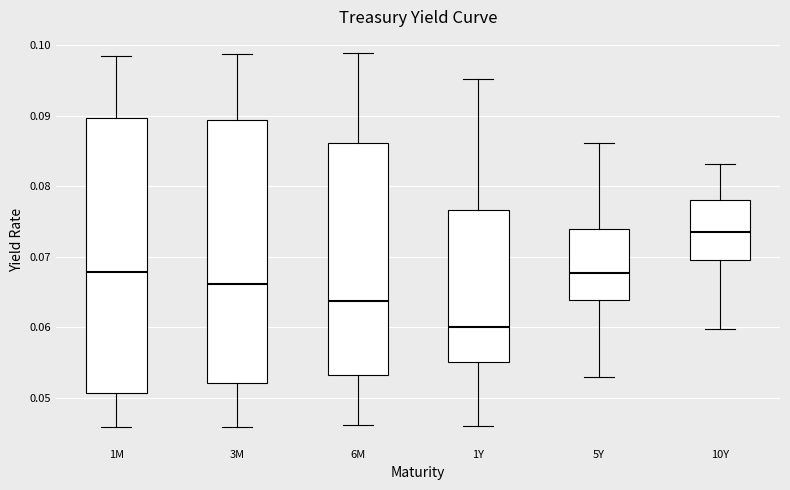

Reading left to right, read every box against the y-axis: the position of its median line, the range the box covers, and the ends of its whiskers. The values are not printed on the chart, so give them approximately, as read against the axis.

1M: median 0.068, box 0.051 to 0.090, whiskers 0.046 to 0.098
3M: median 0.066, box 0.052 to 0.089, whiskers 0.046 to 0.099
6M: median 0.064, box 0.053 to 0.086, whiskers 0.046 to 0.099
1Y: median 0.060, box 0.055 to 0.077, whiskers 0.046 to 0.095
5Y: median 0.068, box 0.064 to 0.074, whiskers 0.053 to 0.086
10Y: median 0.074, box 0.069 to 0.078, whiskers 0.060 to 0.083